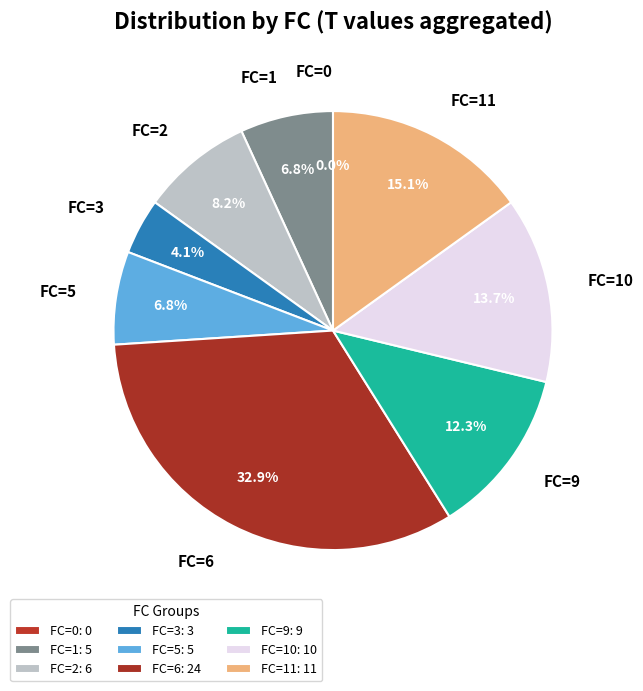

Does 12 represent more than half of the total?

No